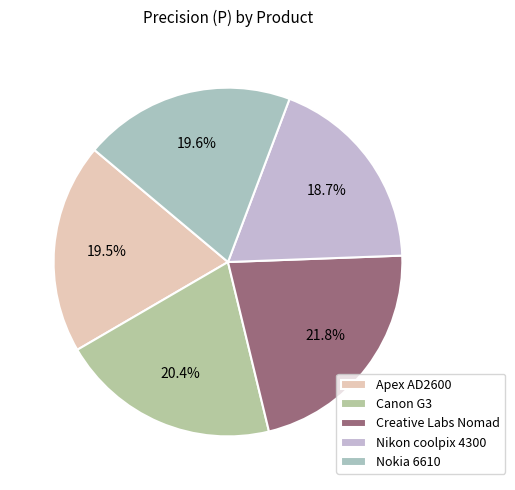

Rank the categories by value from lowest to highest.

Nikon coolpix 4300, Apex AD2600 Progressive-scan DVD player, Nokia 6610, Canon G3, Creative Labs Nomad Jukebox Zen Xtra 40GB